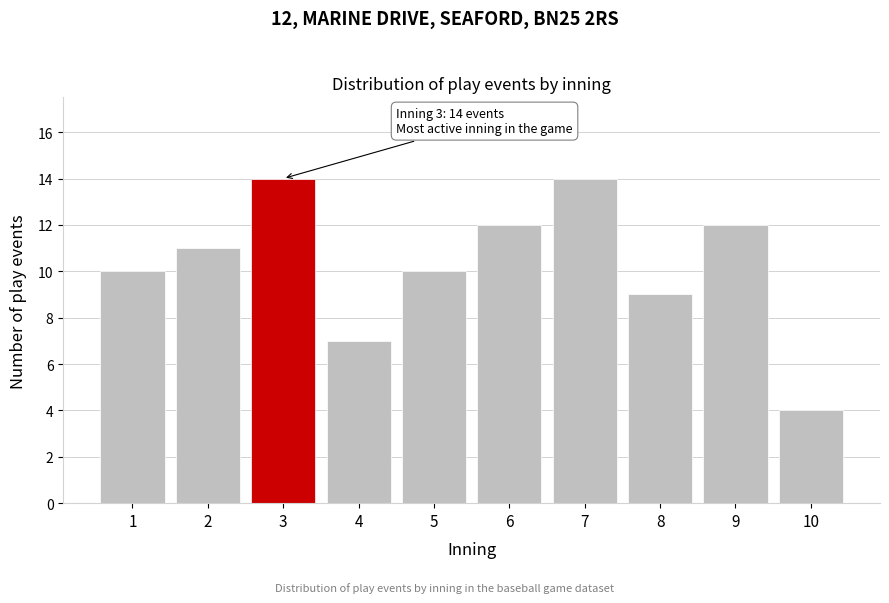

Reading right to left, what are all the values shown in this chart?

4	12	9	14	12	10	7	14	11	10